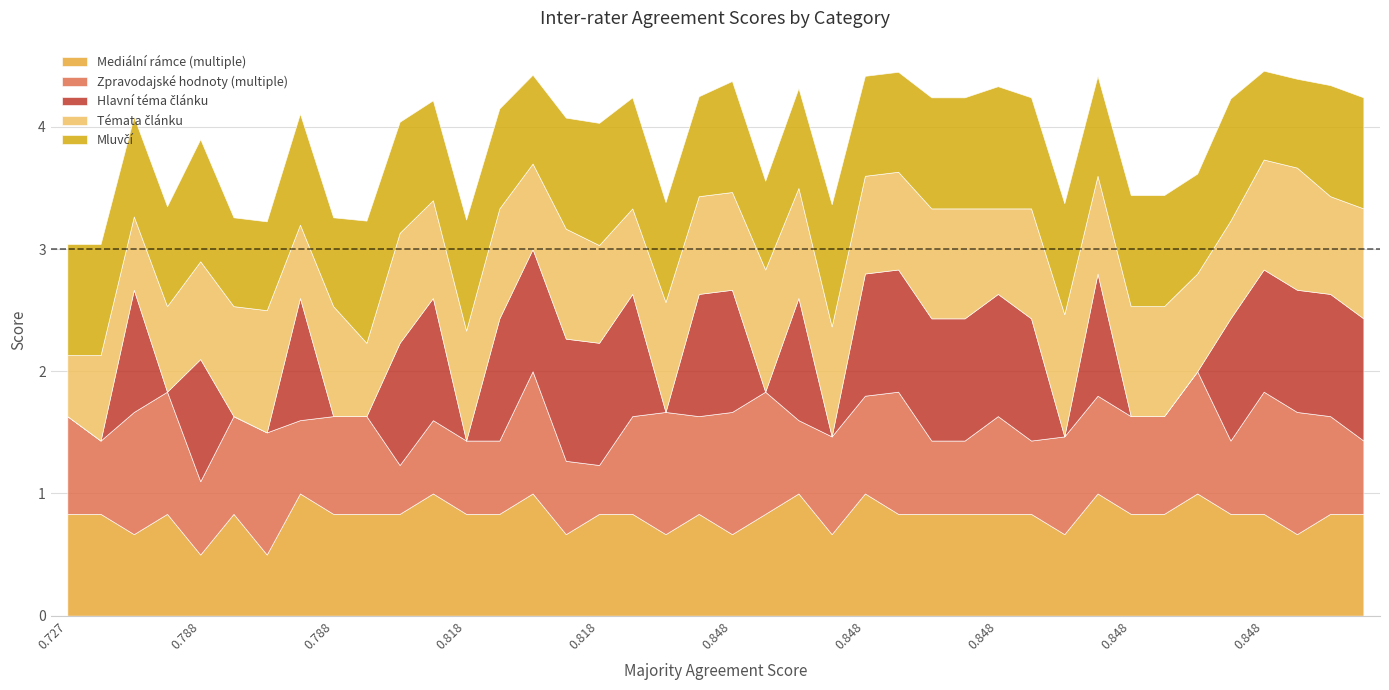

At 0.758, list the series in order from largest to smallest.

Mluvčí, Mediální rámce (multiple), Témata článku, Zpravodajské hodnoty (multiple), Hlavní téma článku